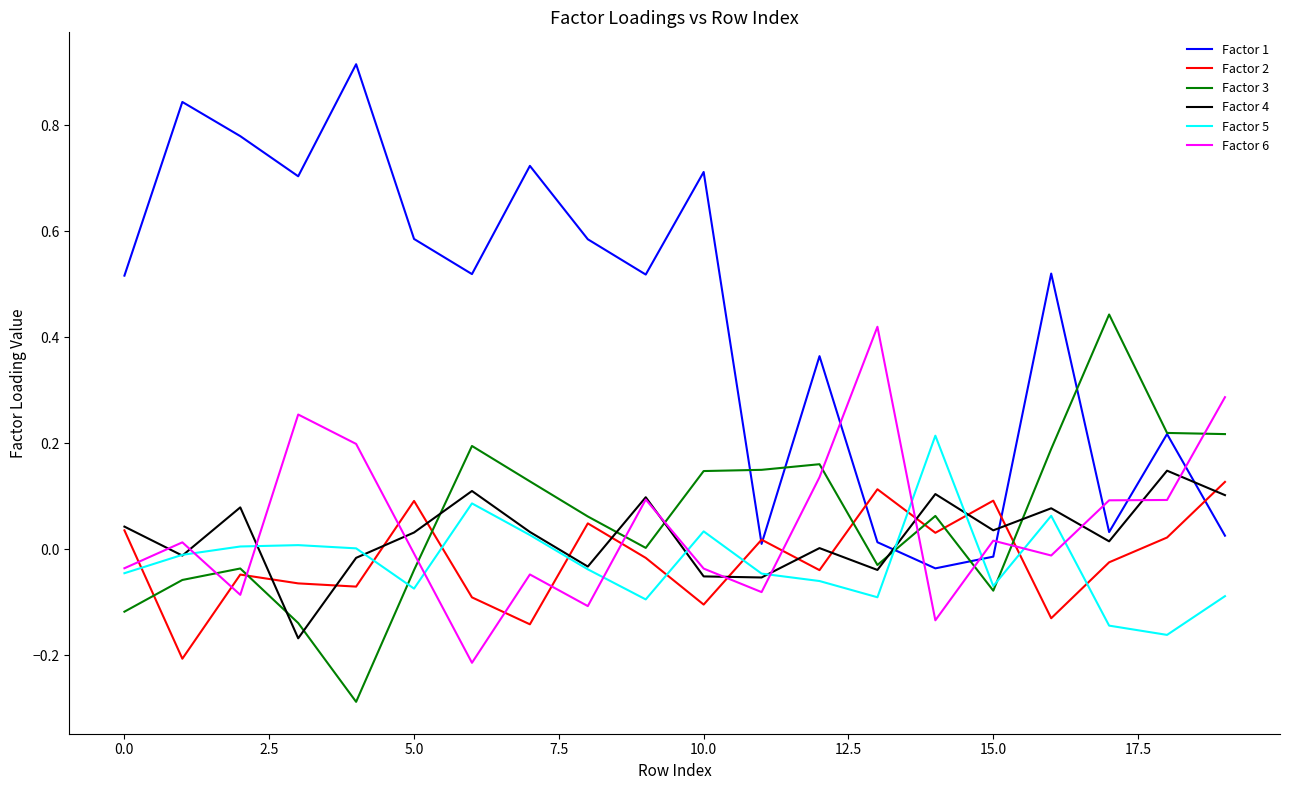

How many values in the Factor 1 series are below 0?

2